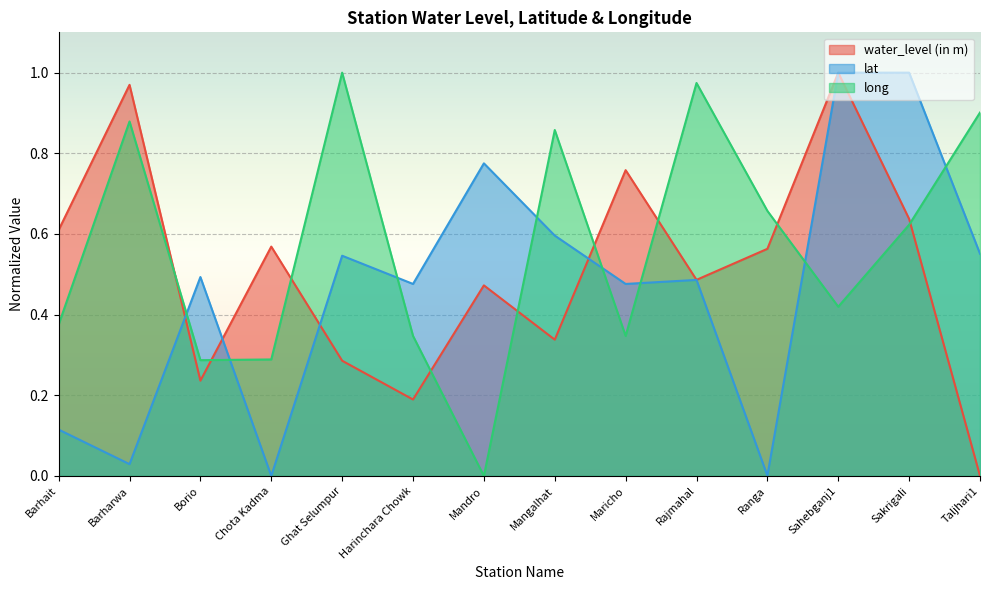

What is the difference between the highest and lowest values at Taljhari1?

0.9